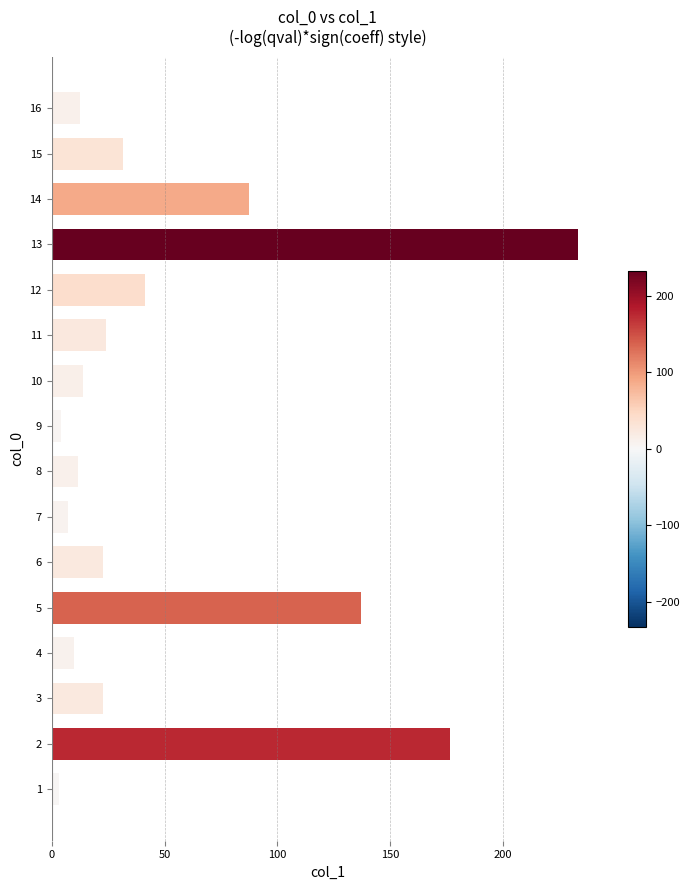

Is it true that the value at 5 is 198.1?

False